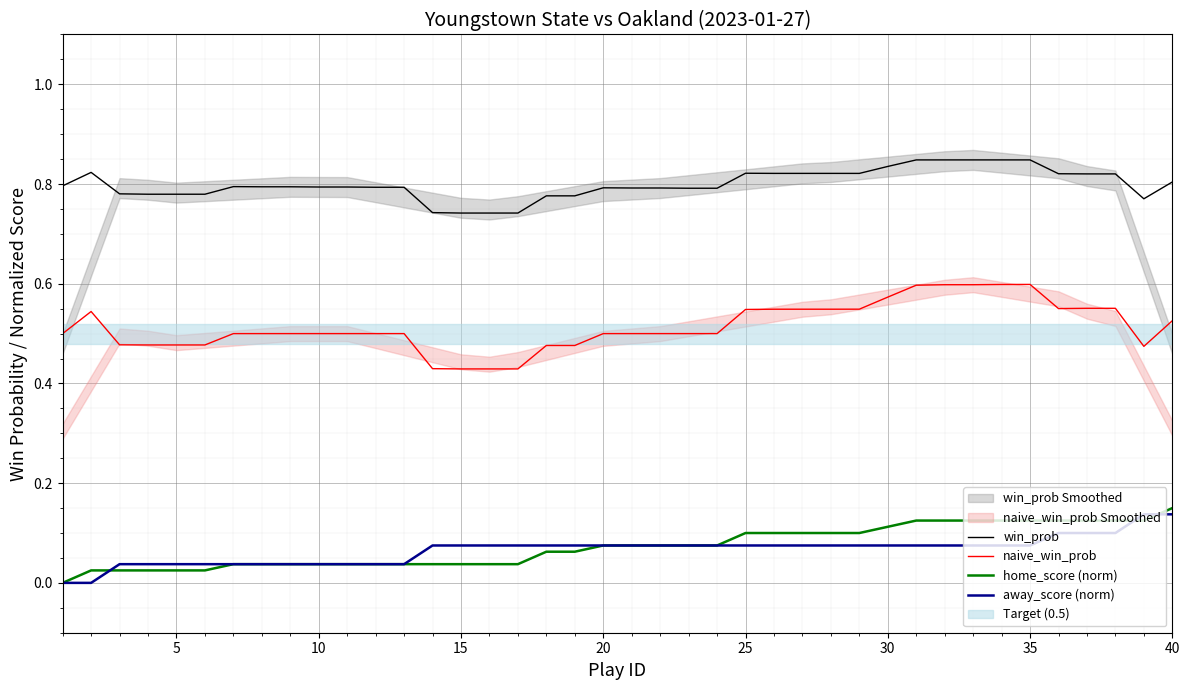

True or false: win_prob and away_score (norm) intersect in this chart.

False